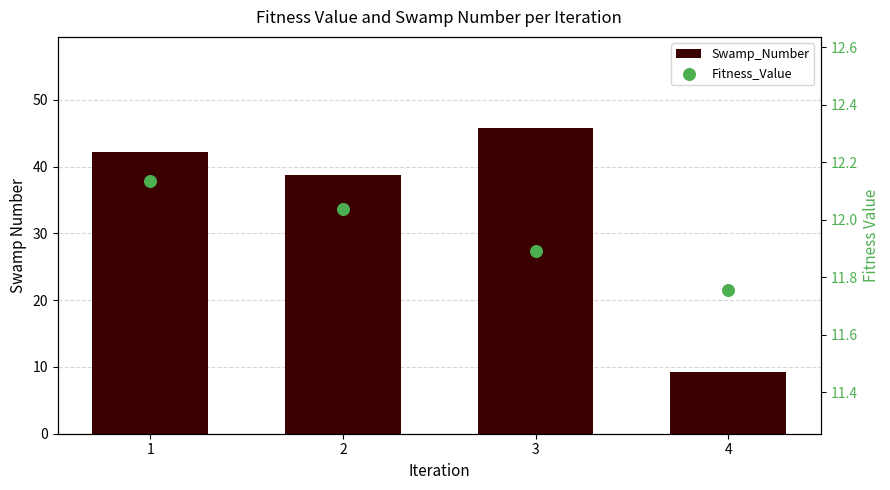

At how many categories does at least one series exceed 19?

3